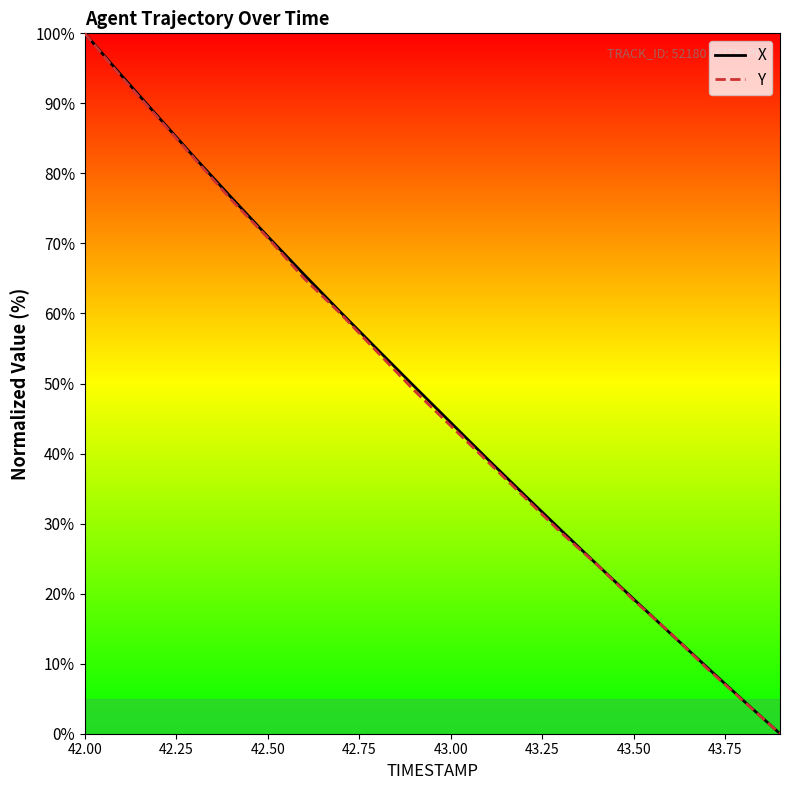

What are all the series names shown in the legend?

X, Y